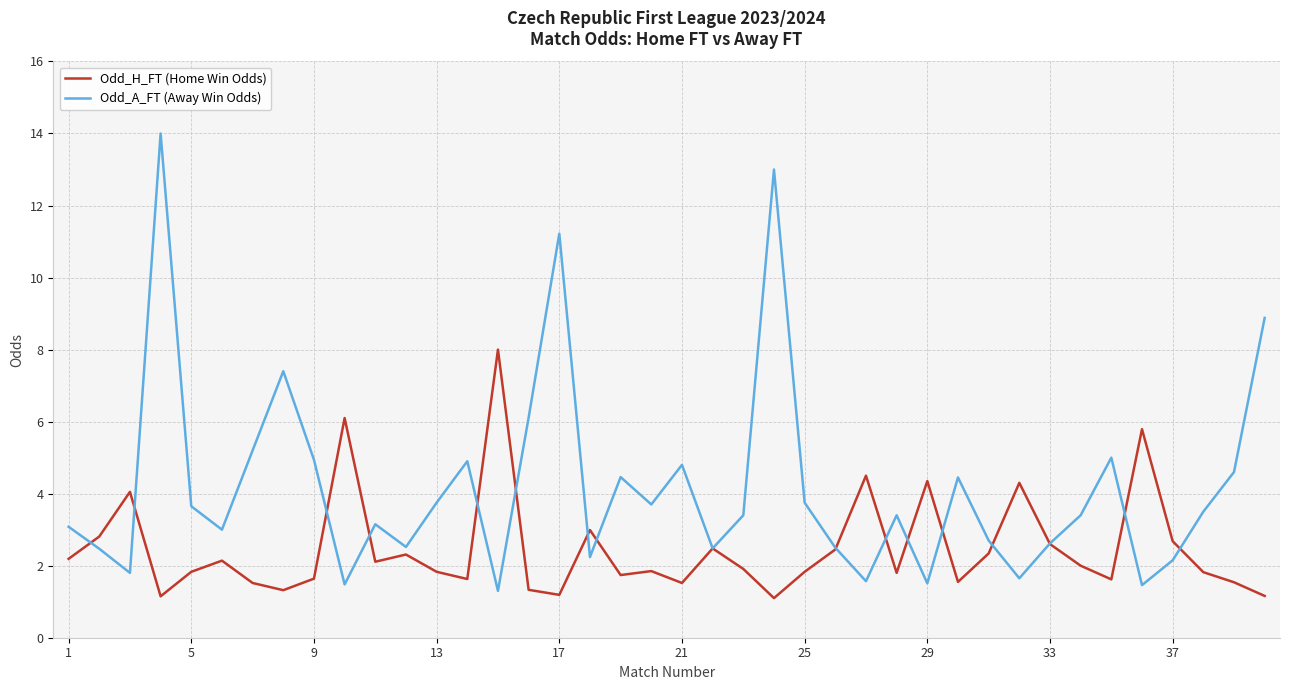

How many lines are shown in the chart?

2